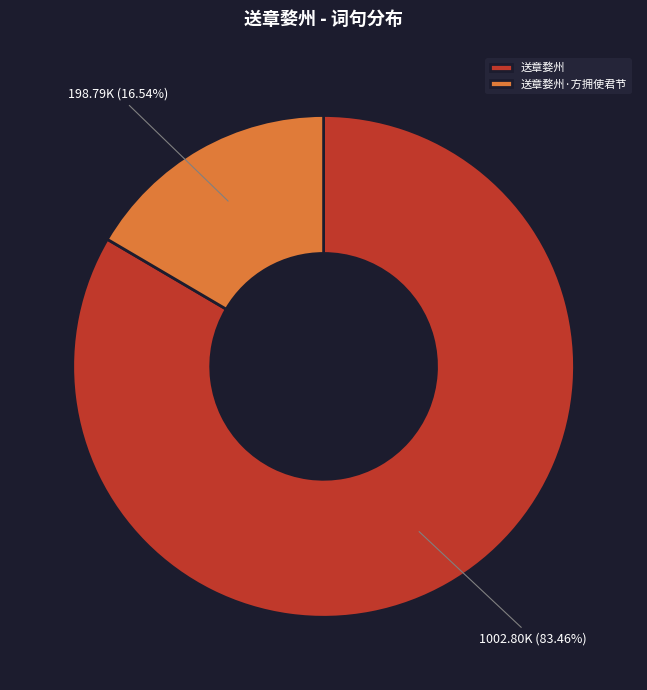

Which slice is the largest?

送章婺州